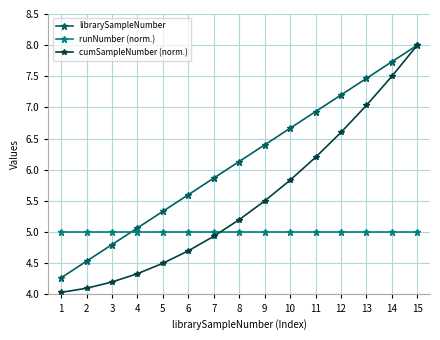

The librarySampleNumber series shows 13.1 at 14. True or false?

False